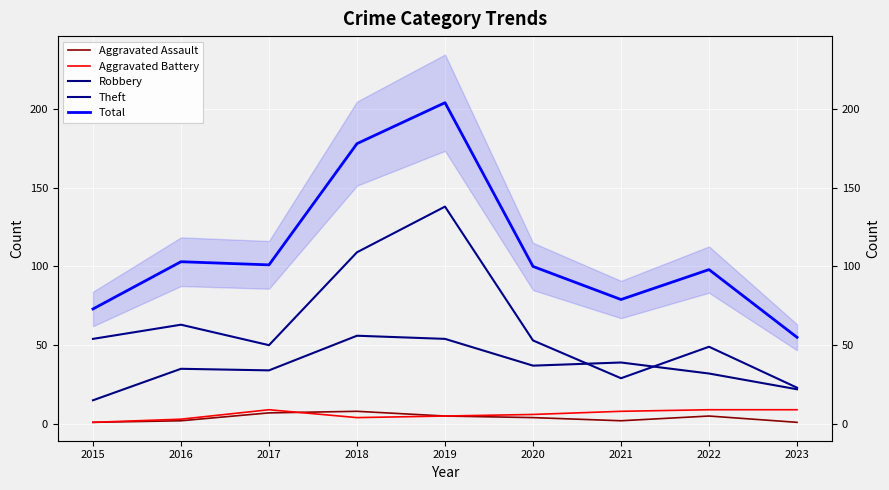

The value of Total at 2016 is 28. True or false?

False